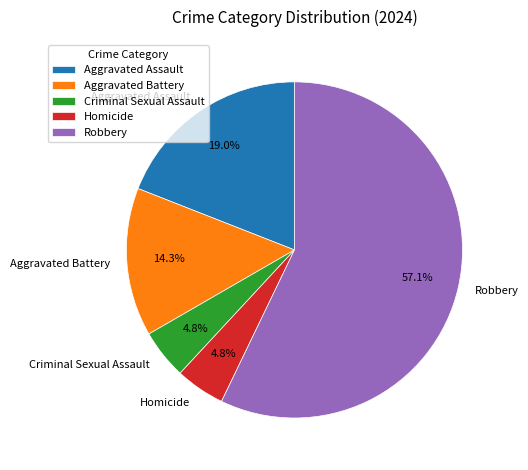

What is the largest slice in the pie chart?

Robbery